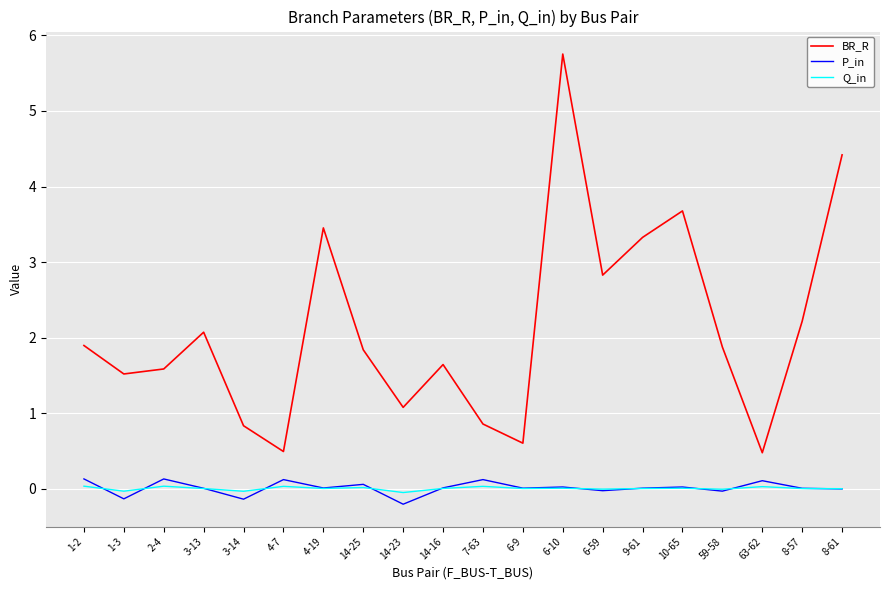

The value of P_in at 4-19 is 0.0. True or false?

True